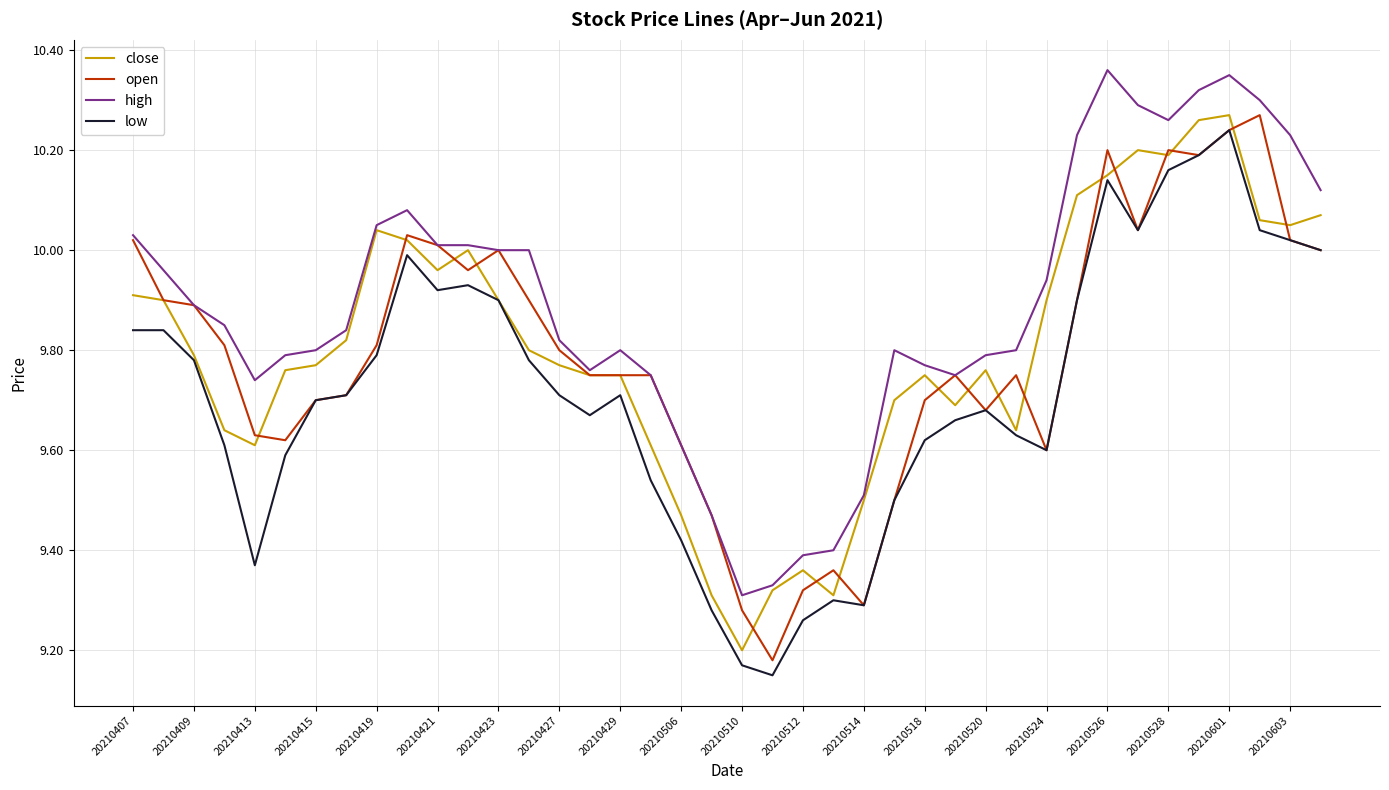

Which series has the largest total across all categories?

high